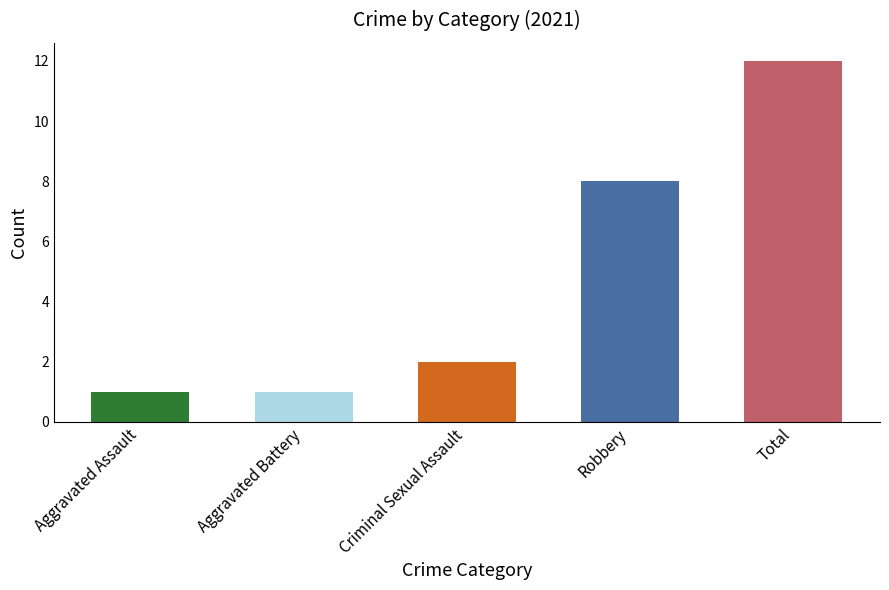

What is the difference between the second highest and minimum values in the 2023 series?

7